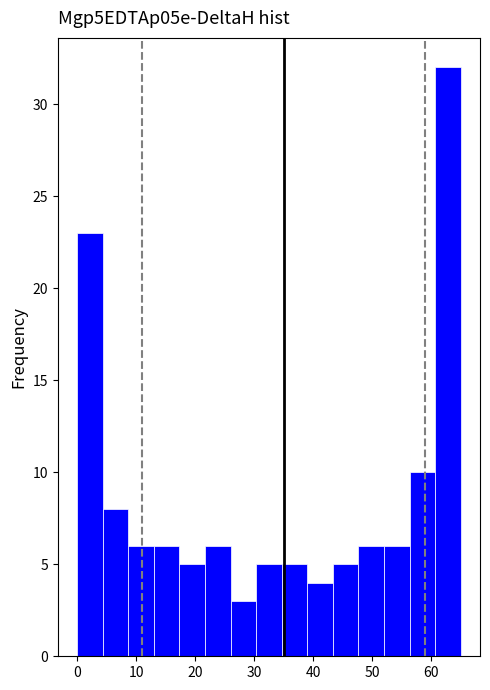

Over which range of the x-axis is the bar tallest?

61 to 65